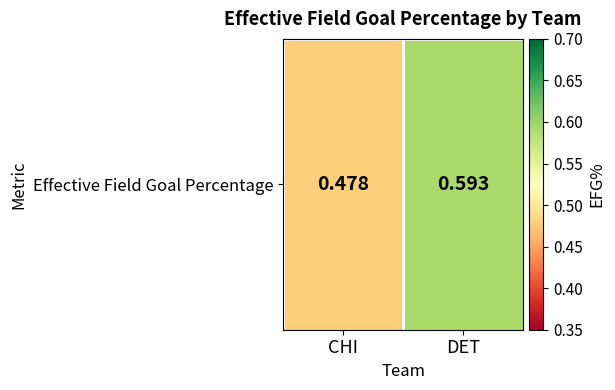

Reading right to left, extract all data points from this chart.

DET=0.6	CHI=0.5